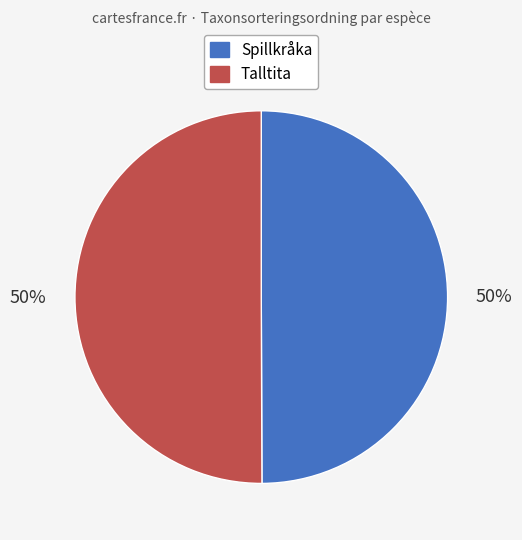

To the nearest percent, what is the combined percentage of Spillkråka and Talltita?

100%